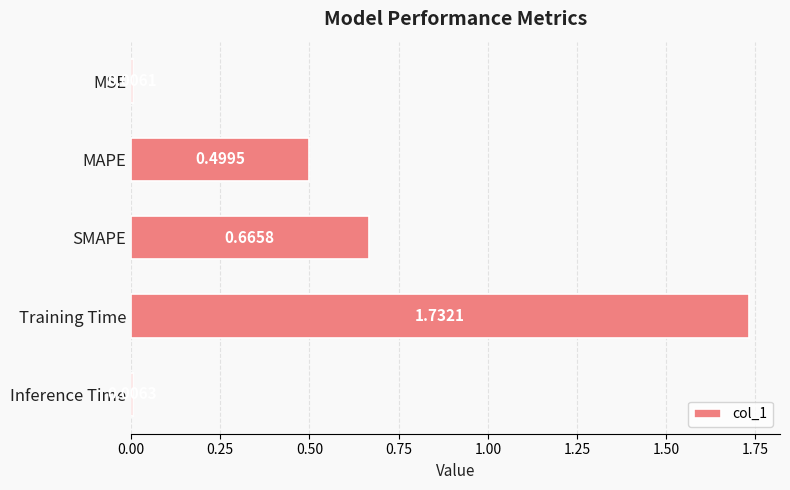

Rank the categories by value from highest to lowest.

Training Time, SMAPE, MAPE, Inference Time, MSE